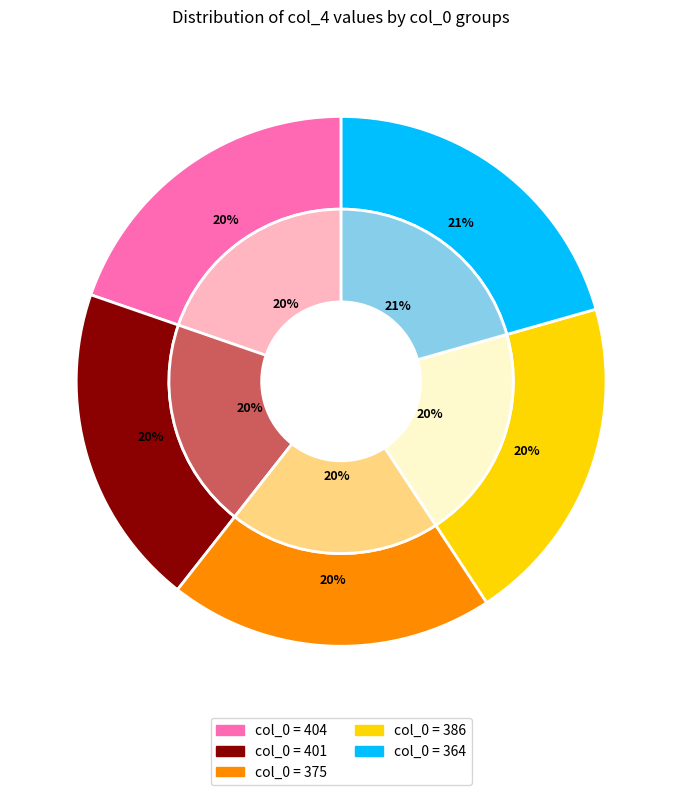

What percentage is the 401 slice, to the nearest percent?

20%